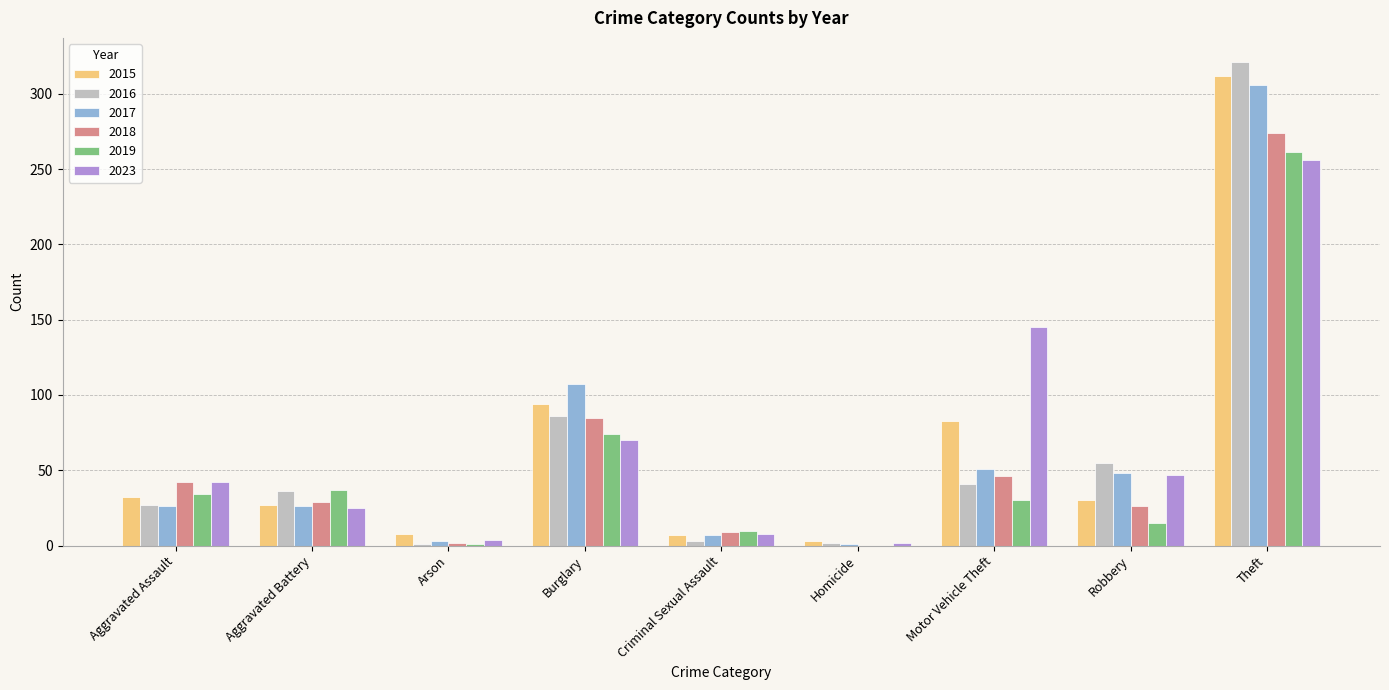

What is the sum of all 2019 values?

462